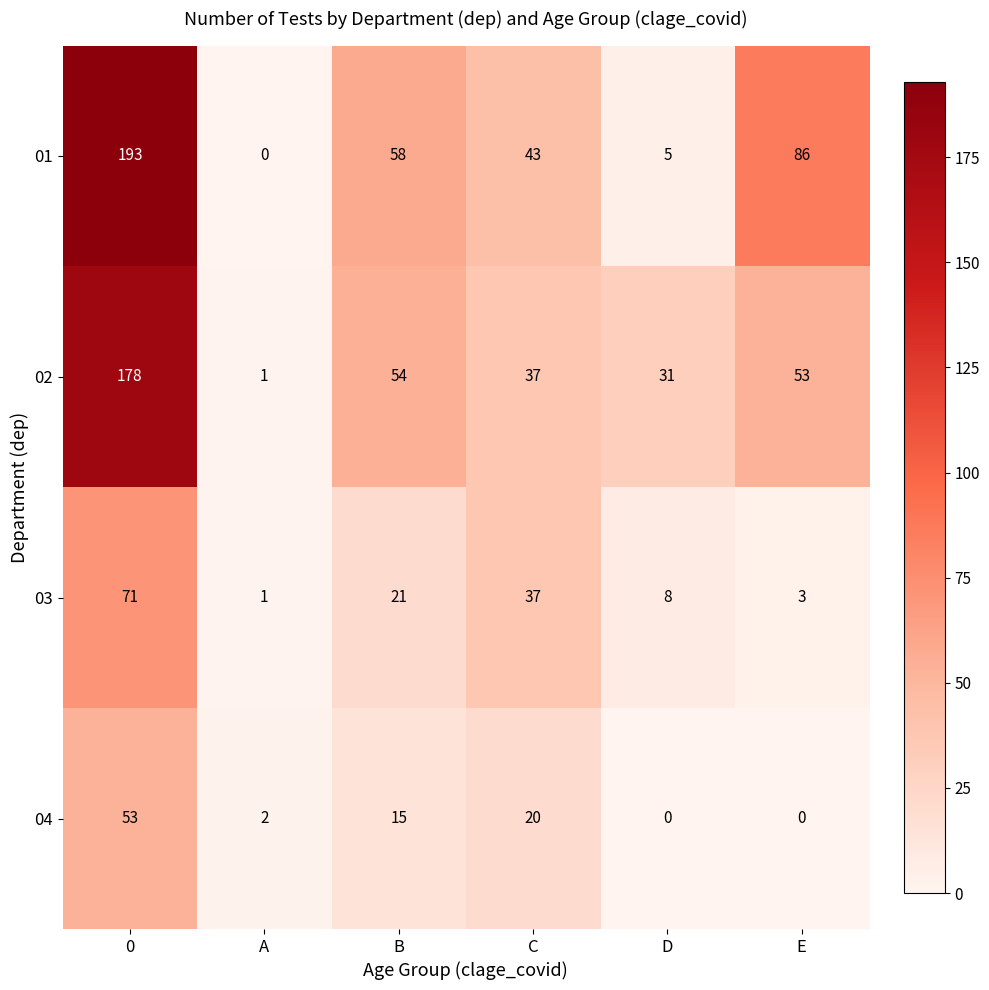

Between A and E, which series saw the biggest shift?

01